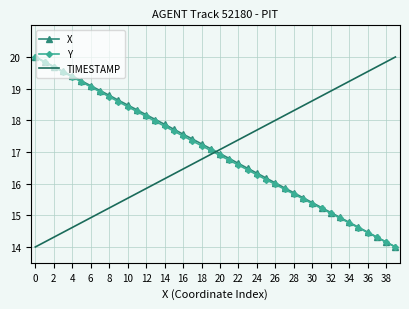

After their last crossing, which series has the higher values: TIMESTAMP or Y?

TIMESTAMP